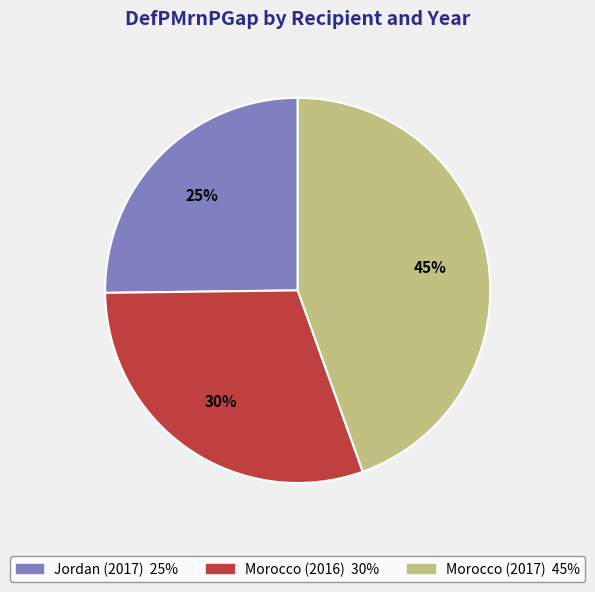

What percentage is the Morocco (2016) slice, to the nearest percent?

30%